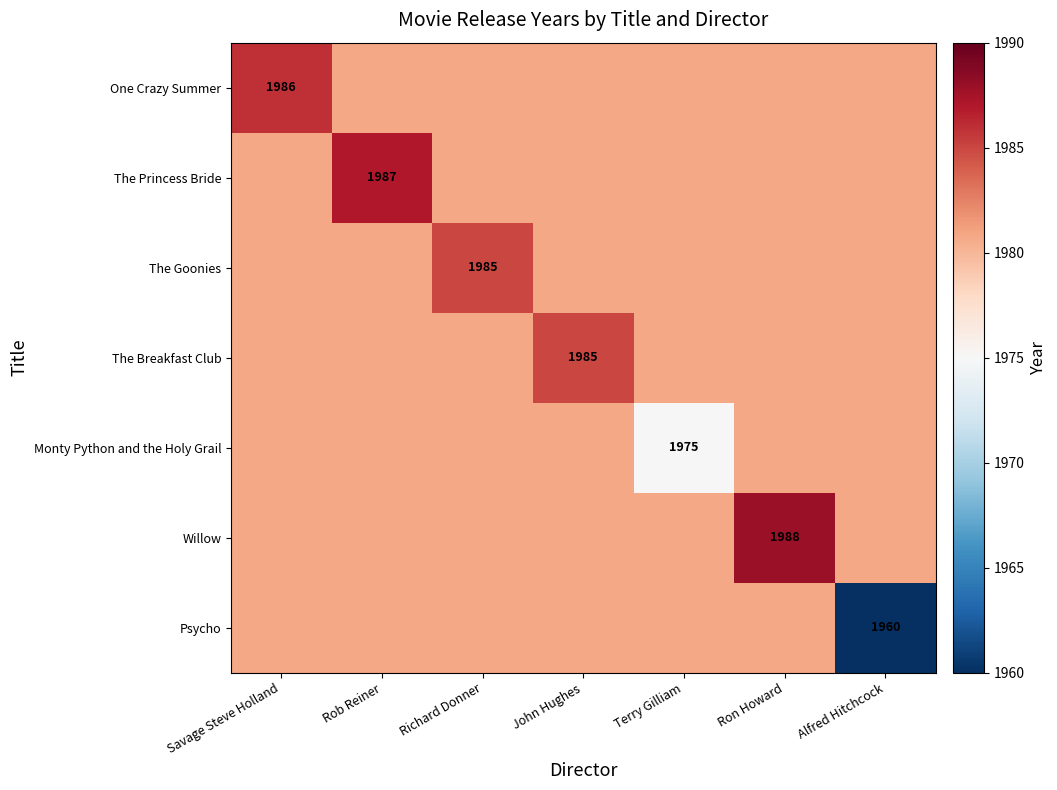

Which has a higher value, Savage Steve Holland or Terry Gilliam?

Savage Steve Holland